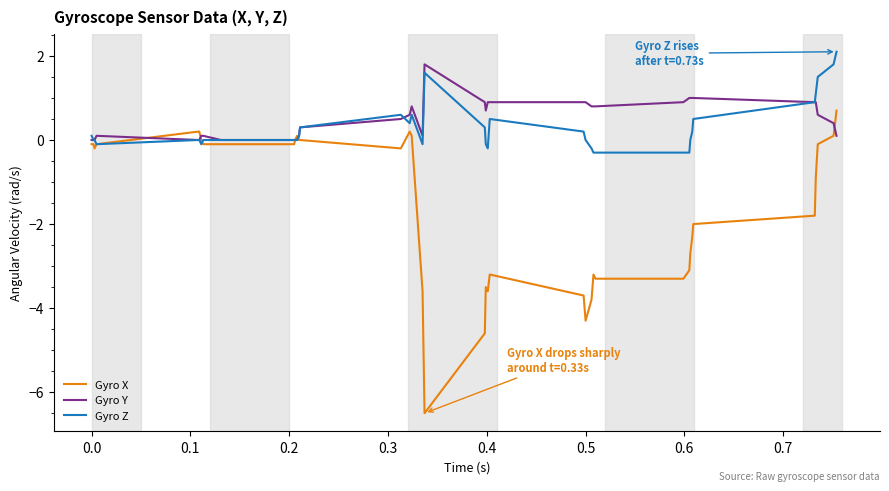

How many lines are shown in the chart?

3